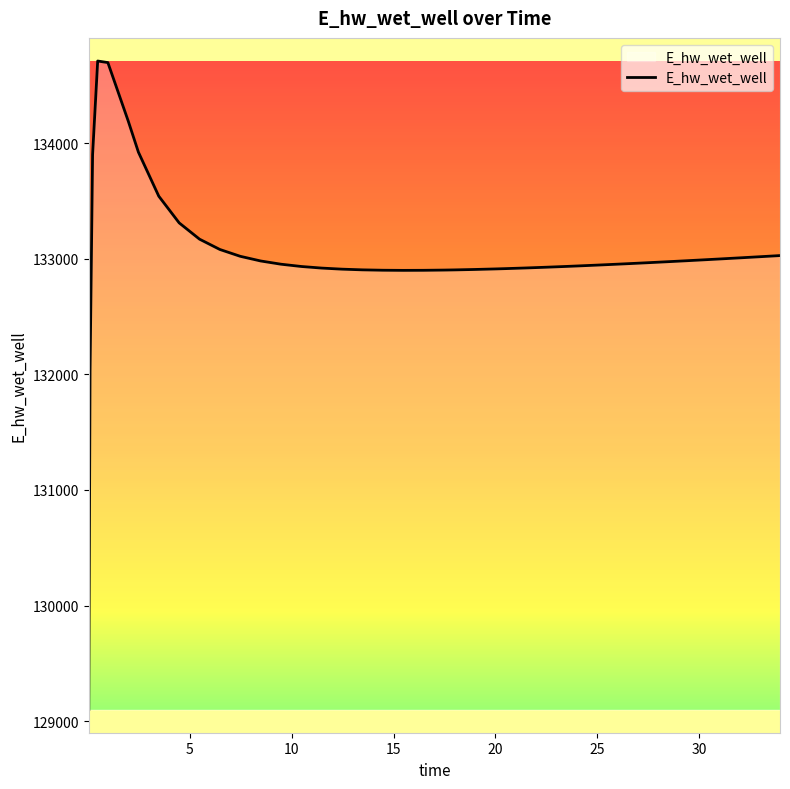

What is the maximum value shown in the chart?

134709.3